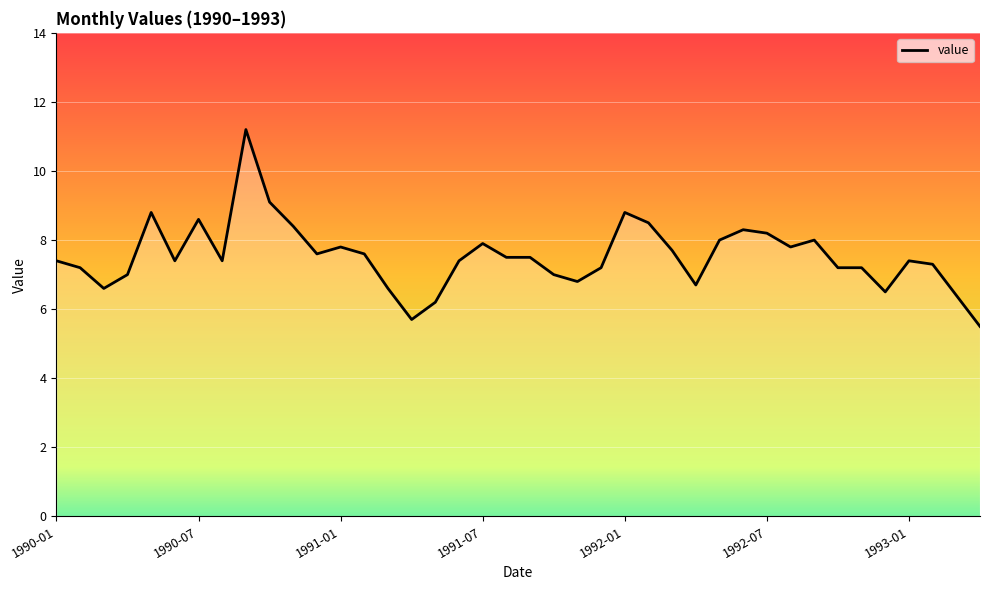

What is the minimum value shown in the chart?

5.5